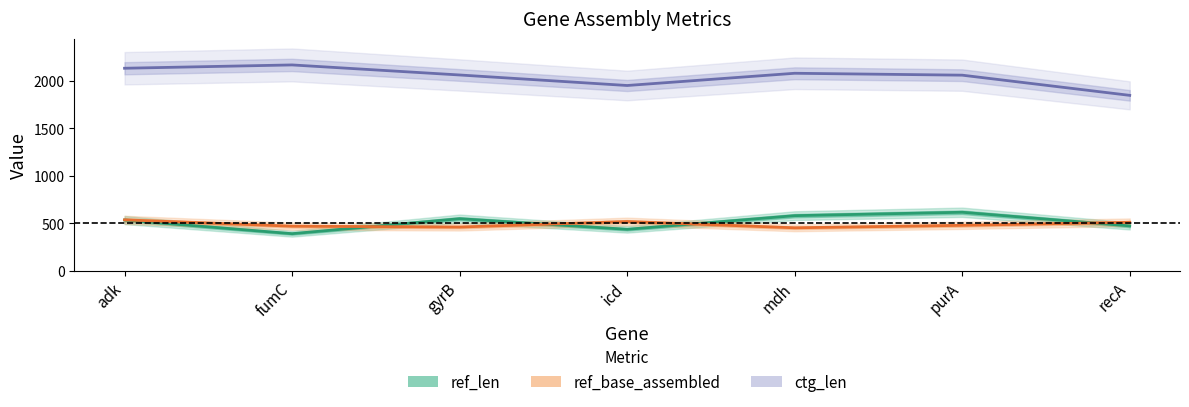

Reading right to left, extract all data points from this chart.

ref_len: 472	616	580	436	548	390	534
ref_base_assembled: 510	478	452	518	460	469	536
ctg_len: 1849	2062	2082	1953	2064	2170	2135